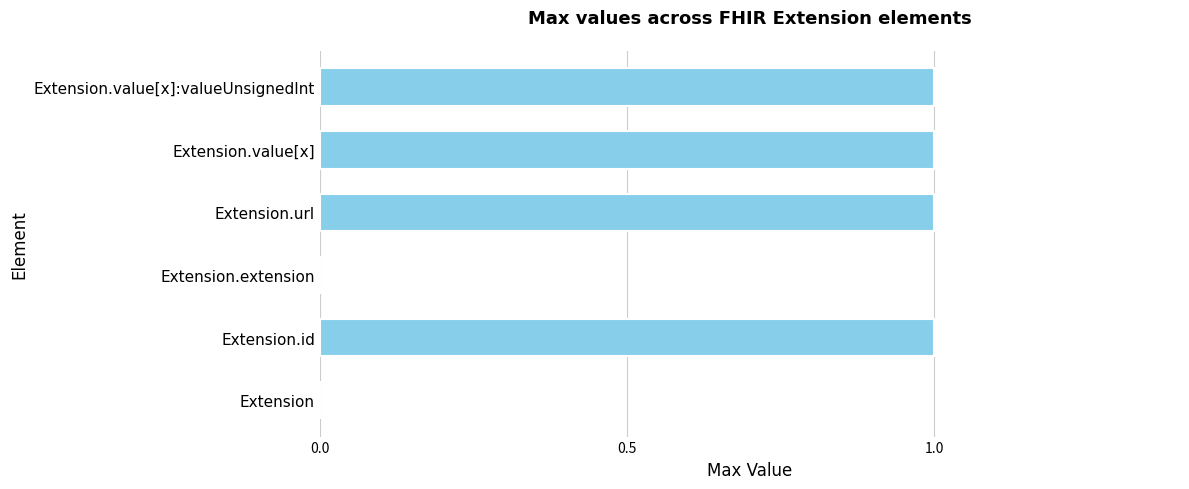

The value at Extension is 1. True or false?

False